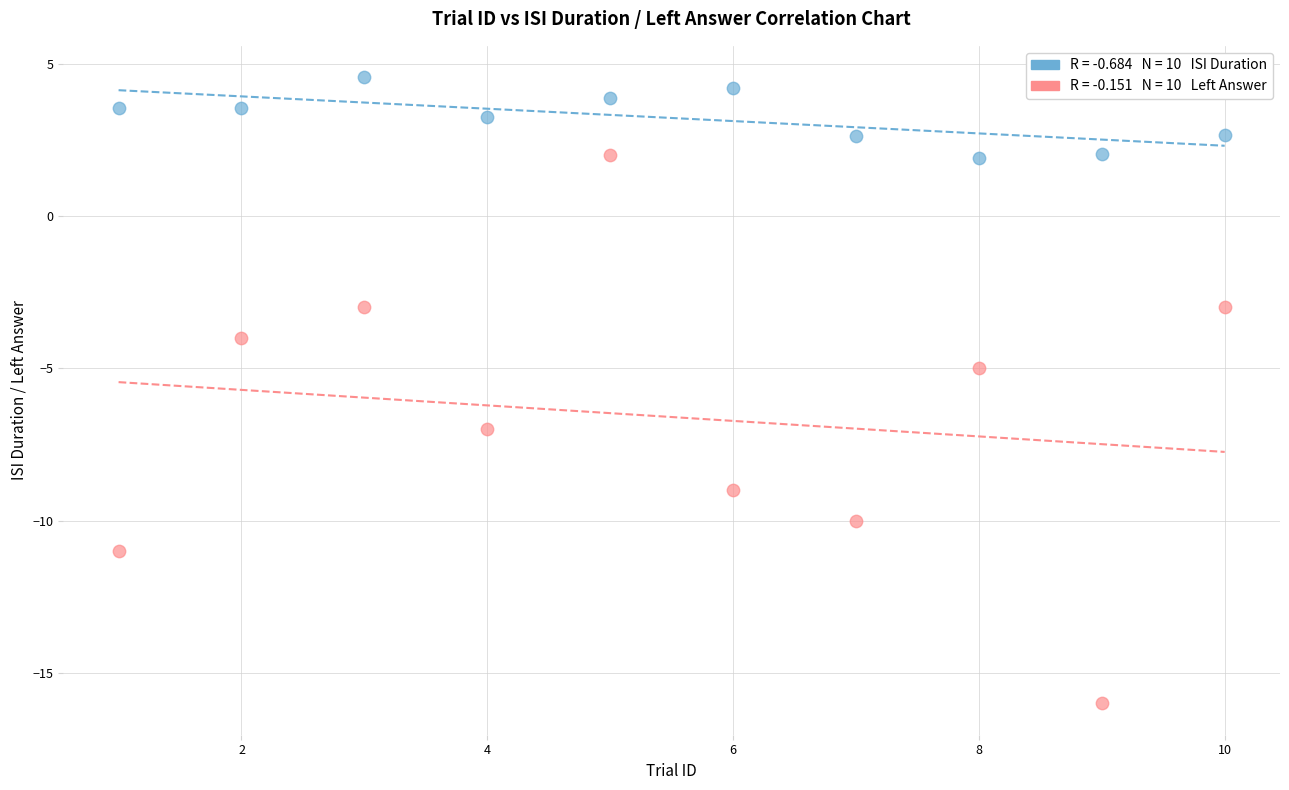

Across all data points, what is the range of Y values (max minus min)?

20.6